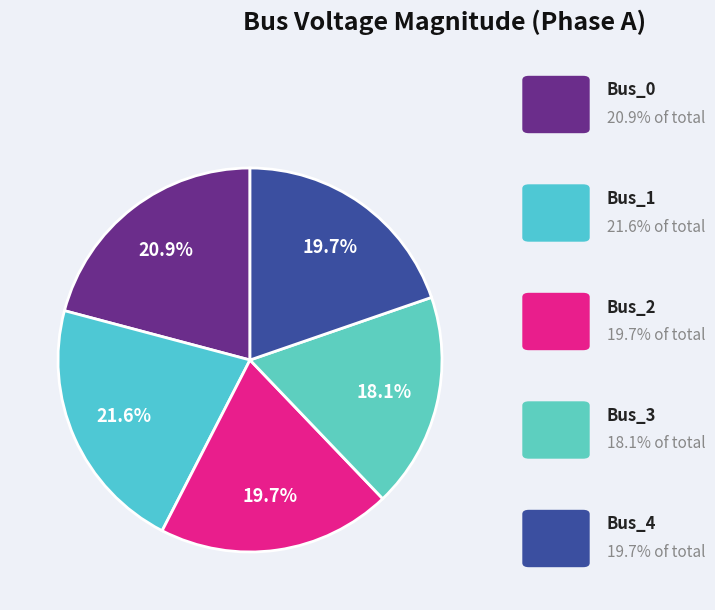

How many segments does this pie chart have?

5